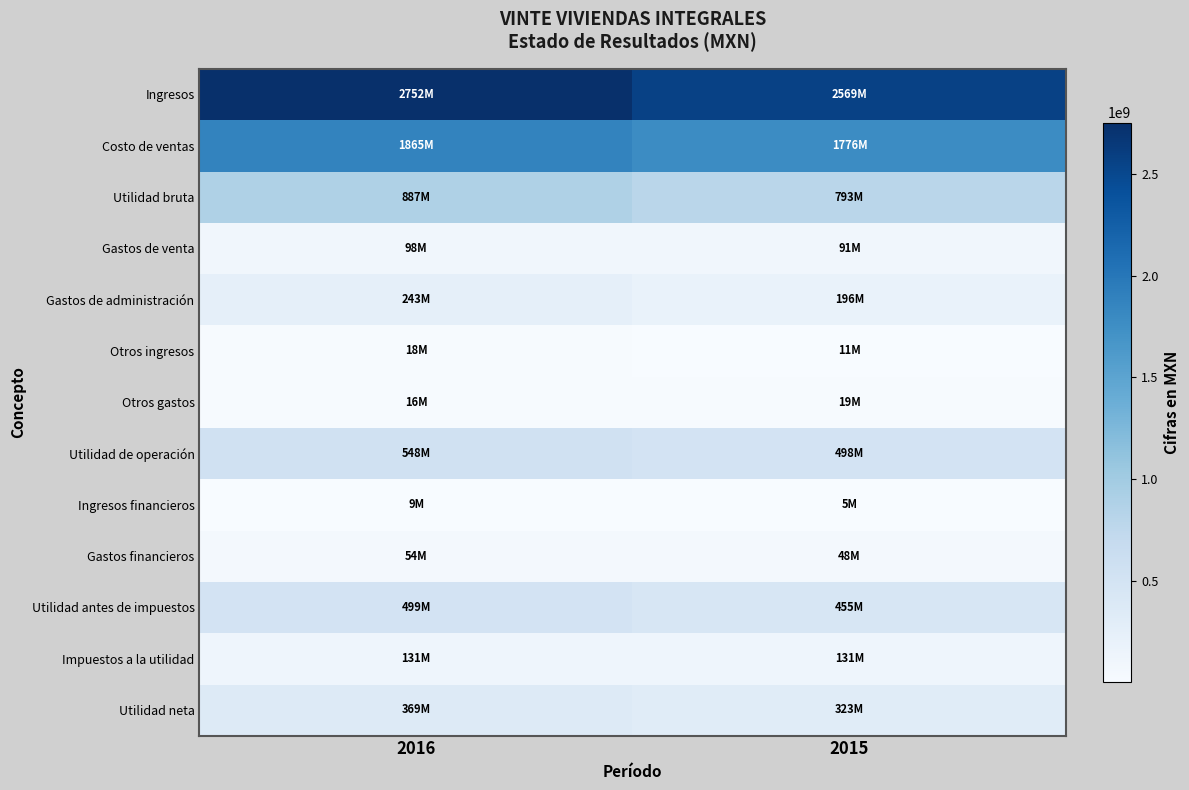

Which category has the highest value across all series?

2016